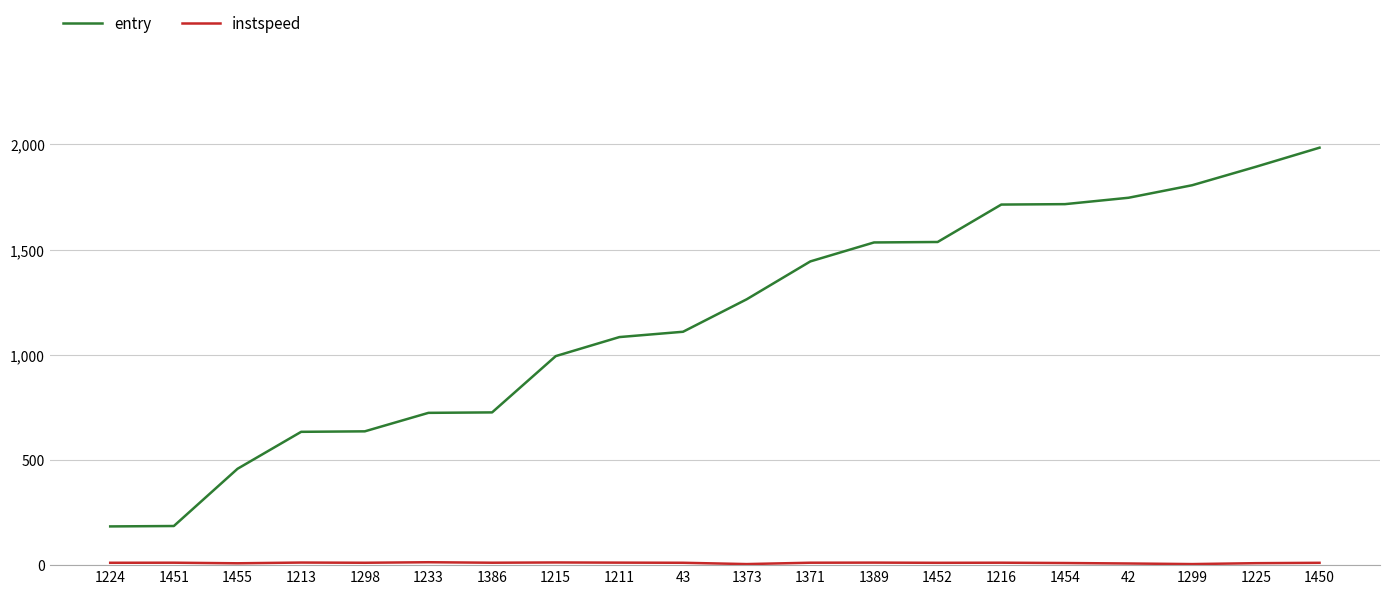

Between 43 and 1450, which series saw the biggest shift?

entry